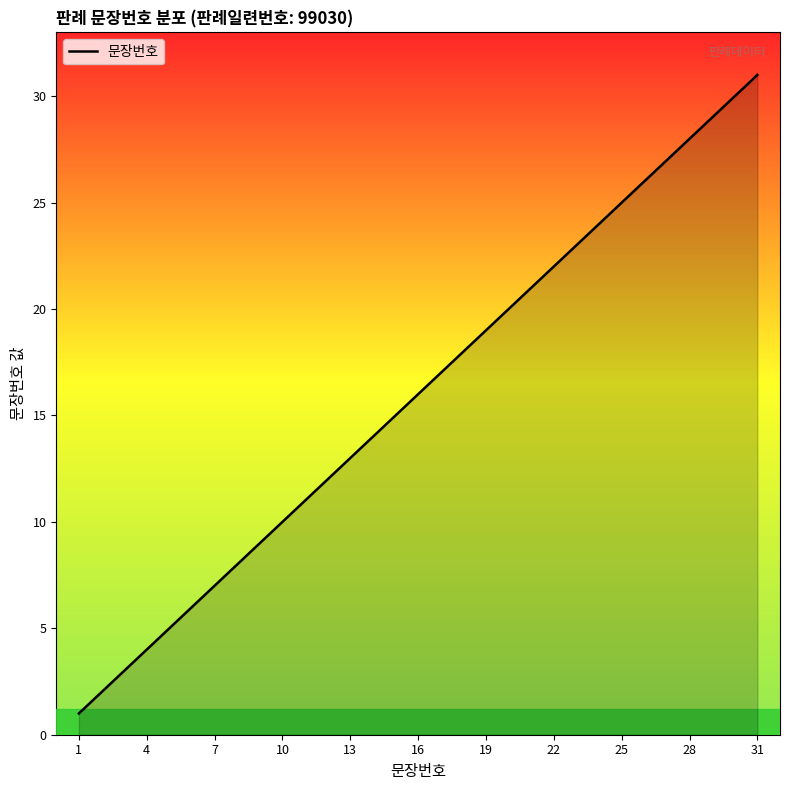

True or false: the data has more than 2 interior local peaks.

False